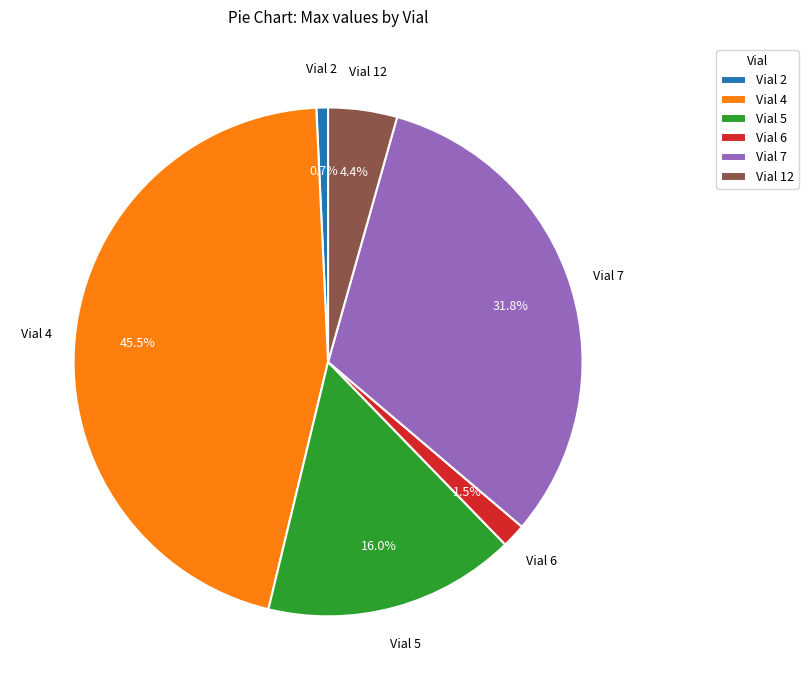

Which has a higher value, Vial 7 or Vial 4?

Vial 4